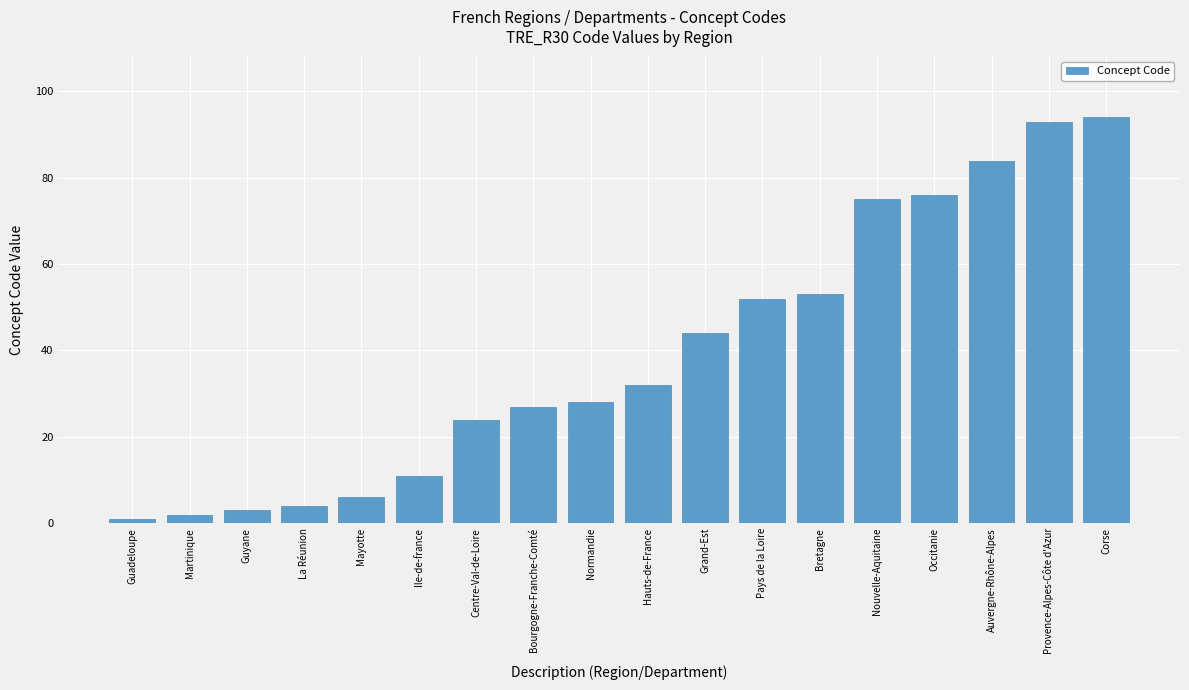

What is the ratio of the value at Bretagne to the value at Corse?

0.6